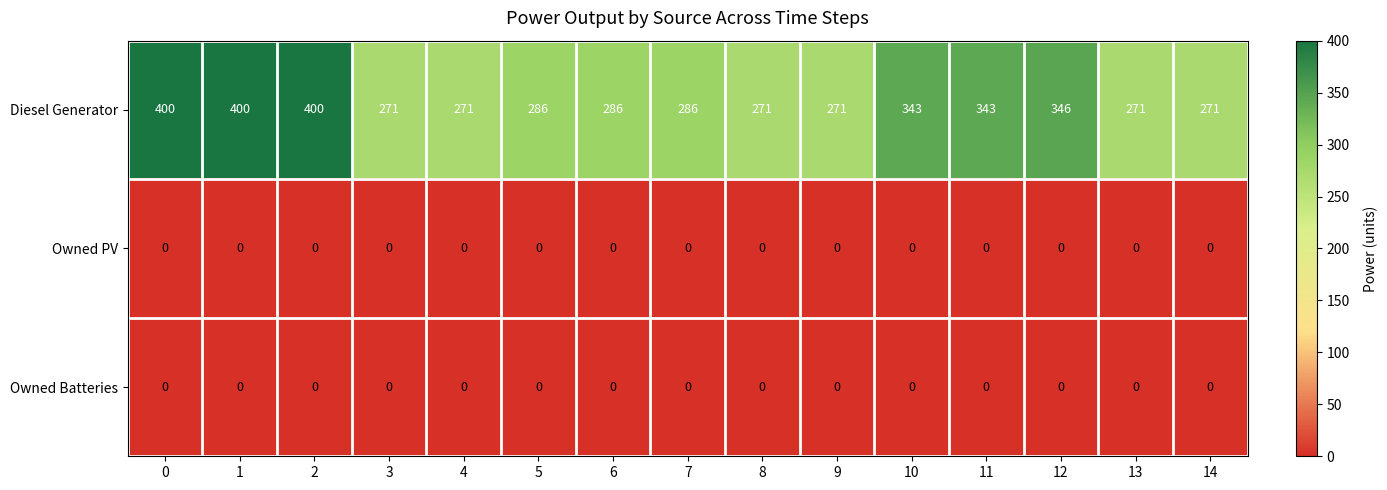

True or false: Diesel Generator has a value of 439 at 13.

False